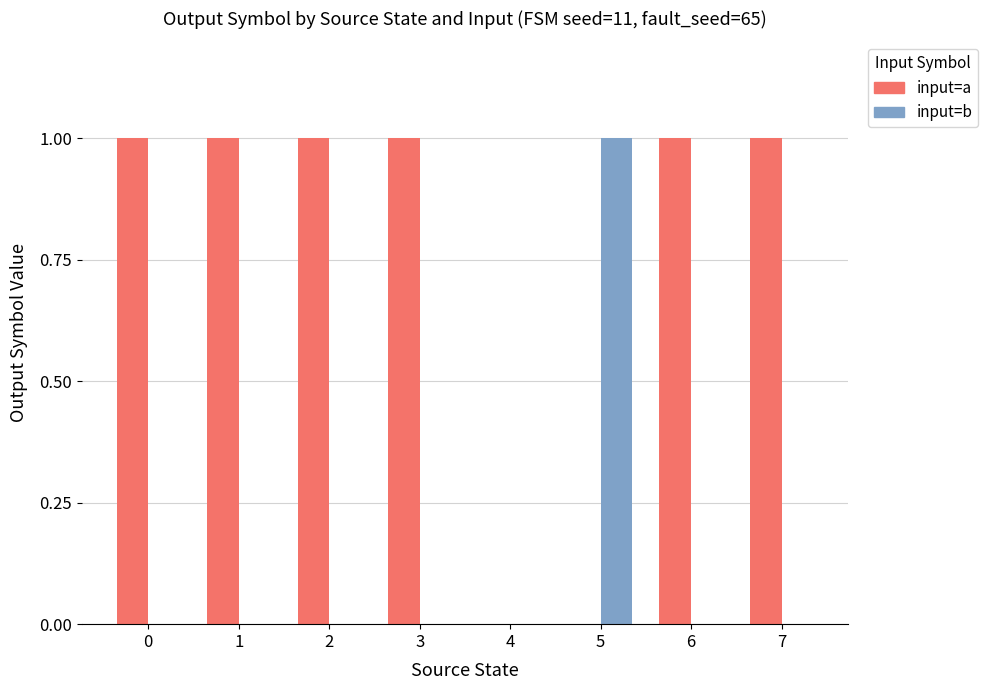

At which label does input=b reach its peak?

5